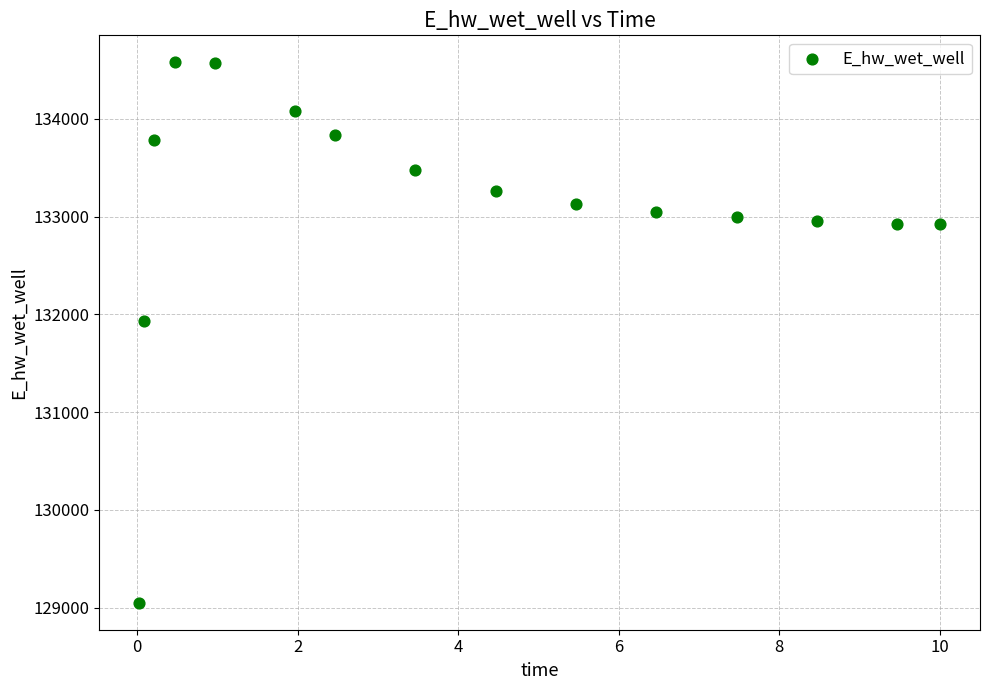

What Y value in the scatter plot is closest to 131814?

131934.7